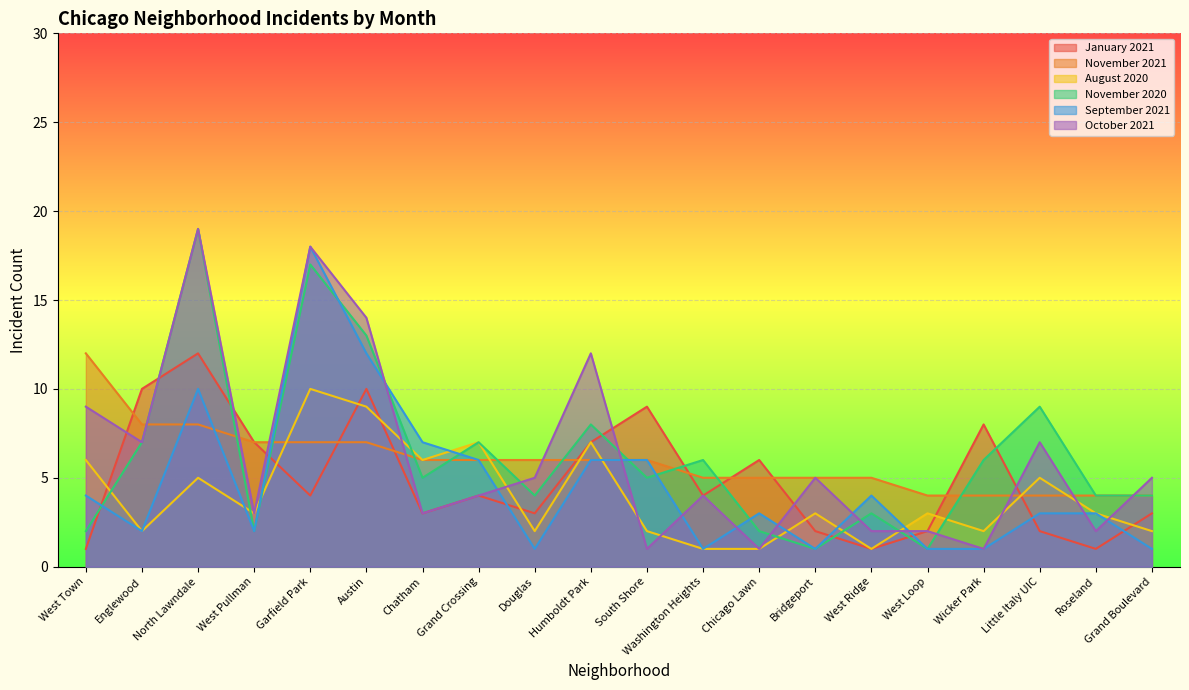

The January 2021 series shows 4 at Washington Heights. True or false?

True